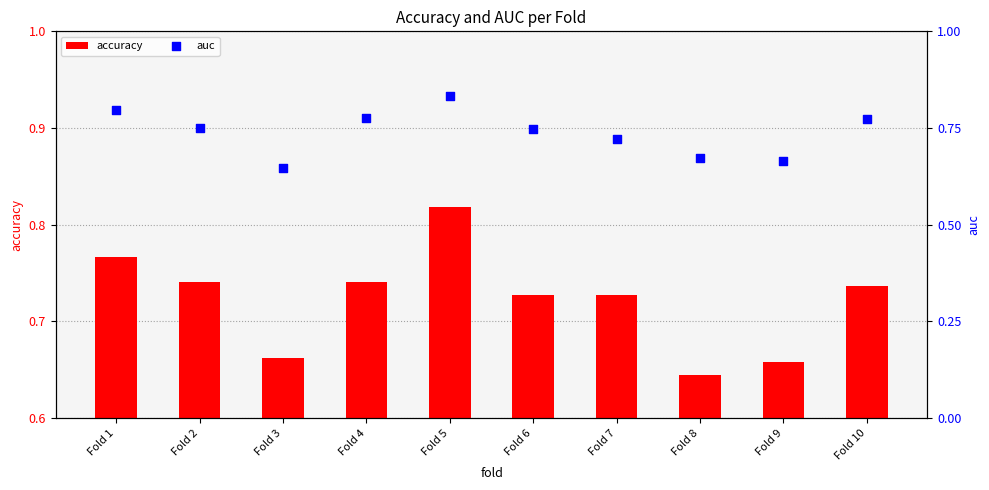

At which category is the sum across all series the highest?

Fold 5